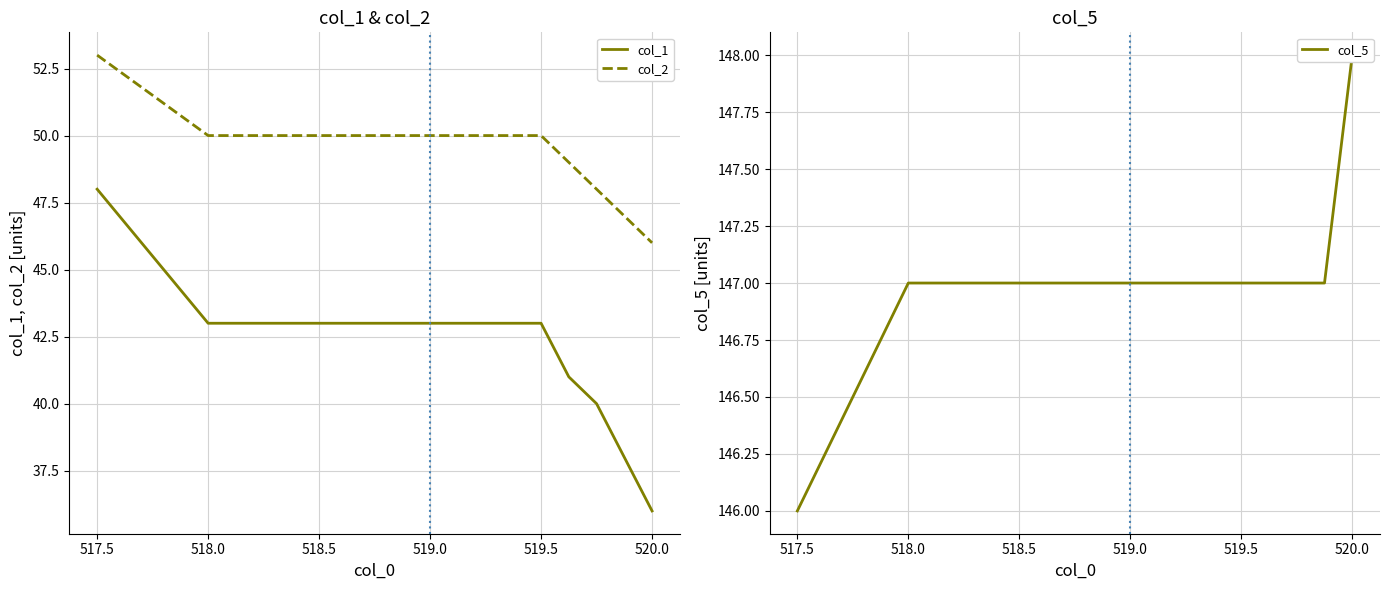

Which category has the lowest value across all series?

520.0